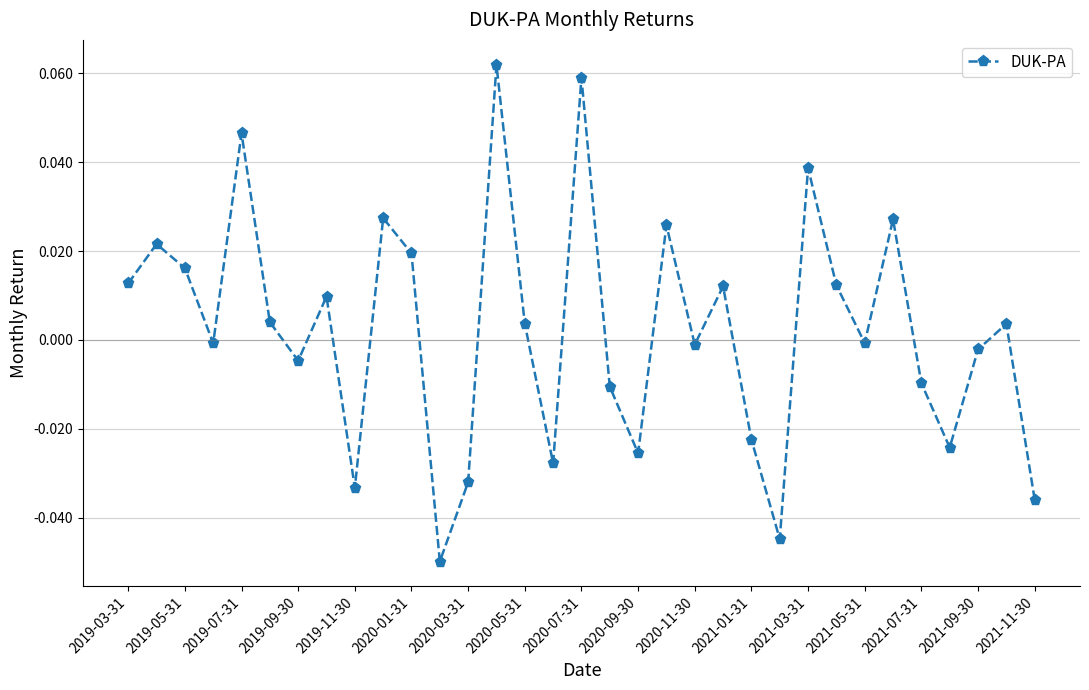

How many points are lower than both their immediate neighbors (excluding endpoints)?

10